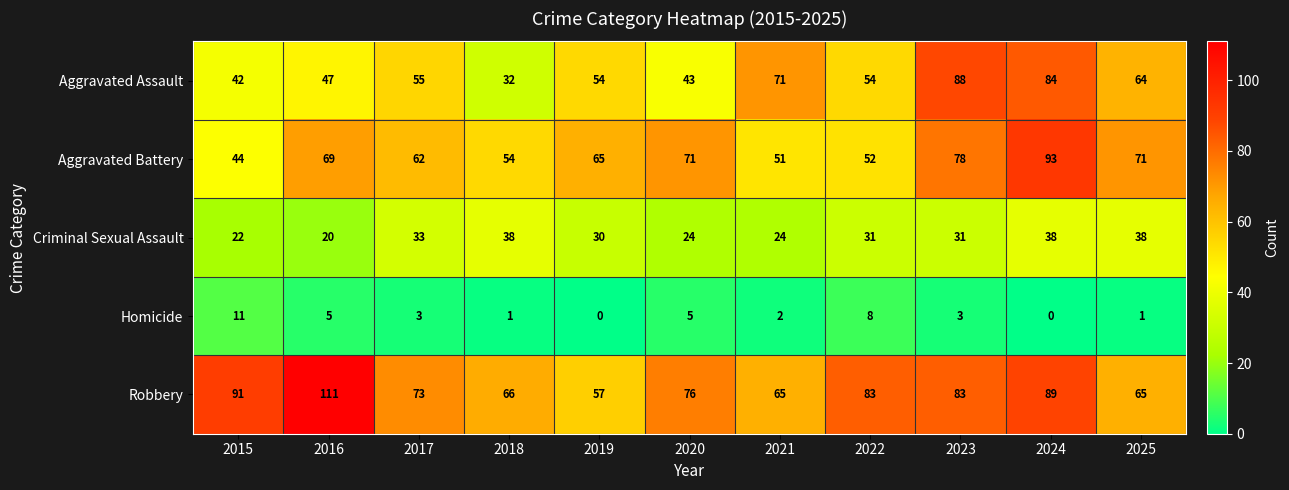

Rank the series at 2017 from lowest to highest value.

Homicide, Criminal Sexual Assault, Aggravated Assault, Aggravated Battery, Robbery